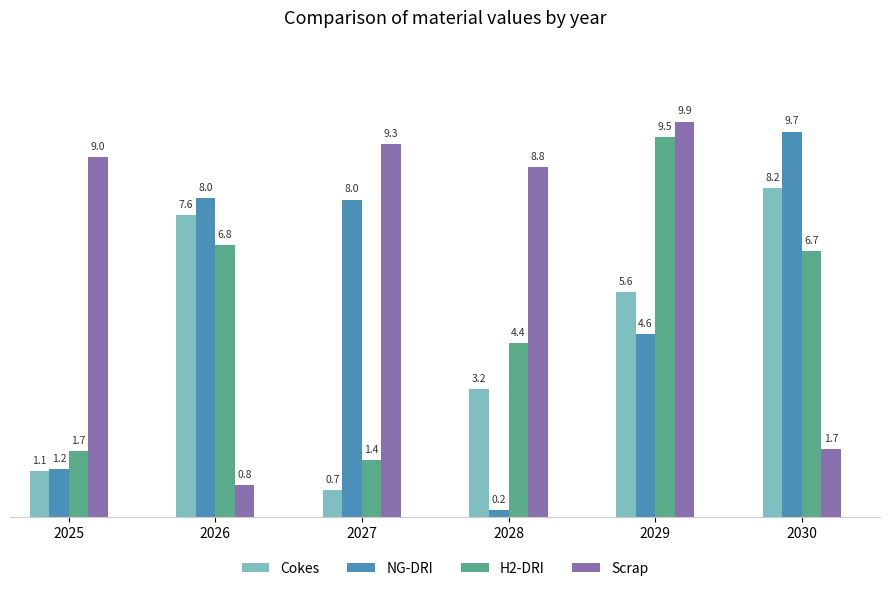

The Scrap series shows 2.1 at 2025. True or false?

False